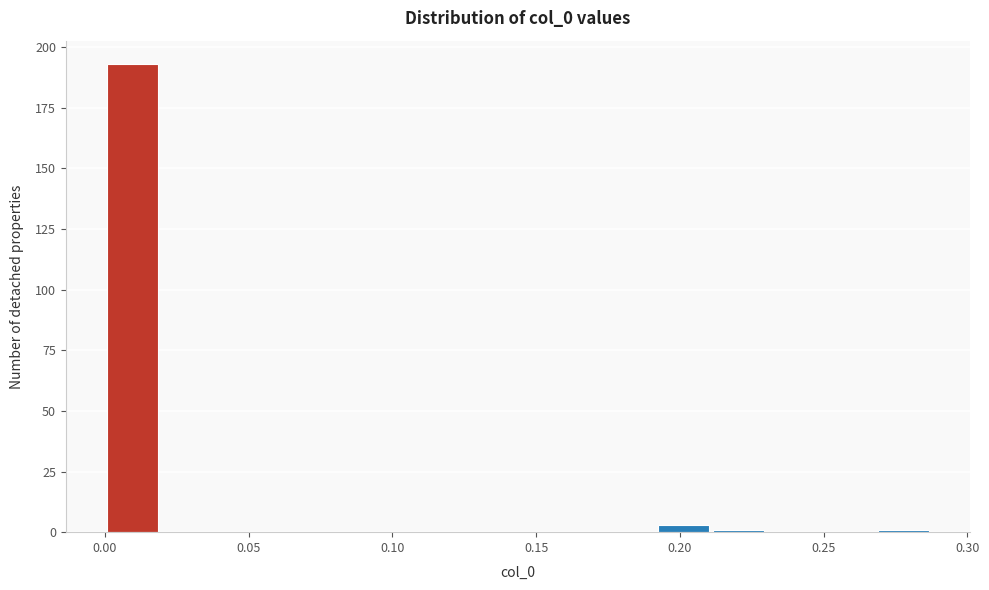

Read against the x-axis, roughly where is the centre of the tallest bar?

0.010